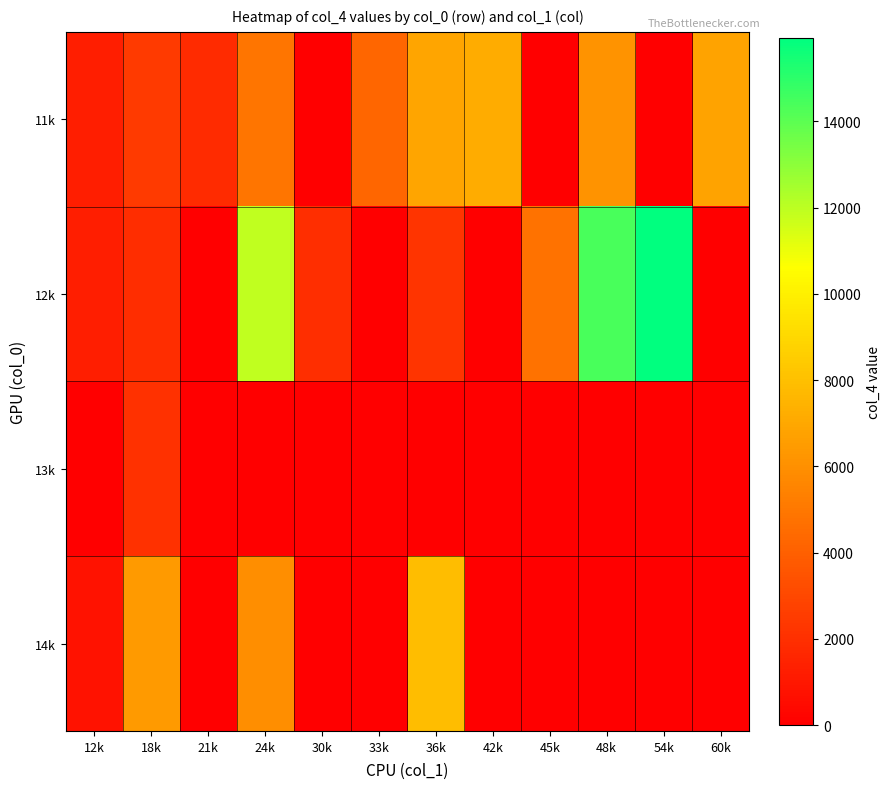

Is the value of 14k at 24k greater than the value of 11k at 42k?

No